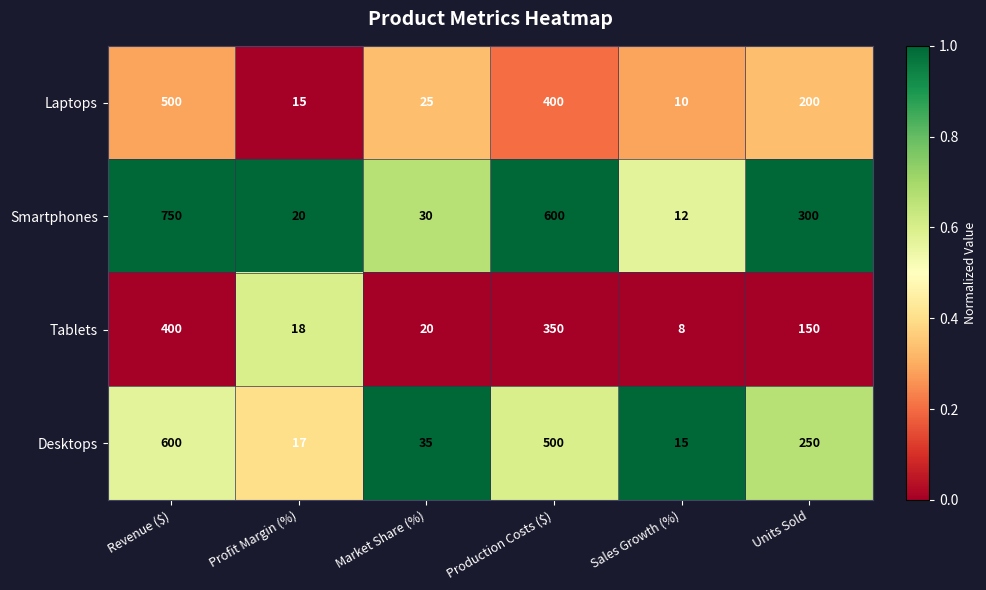

At which label does Smartphones reach its minimum?

Sales Growth (%)